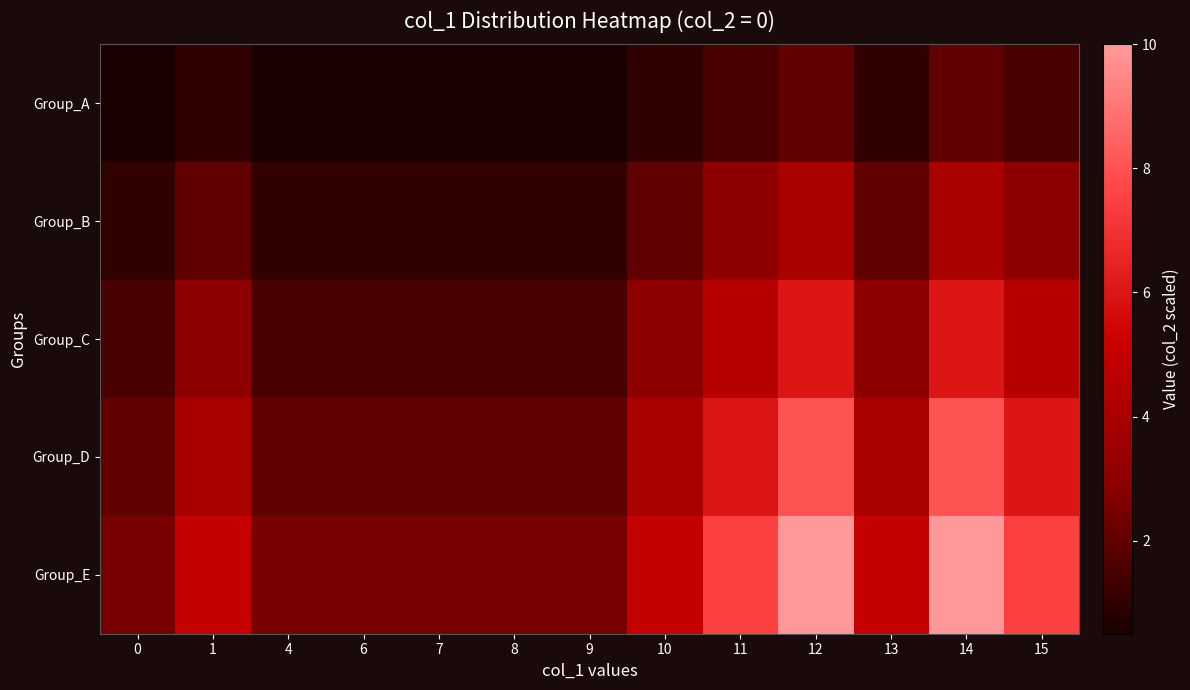

What is the spread (max minus min) of values at 15?

6.0